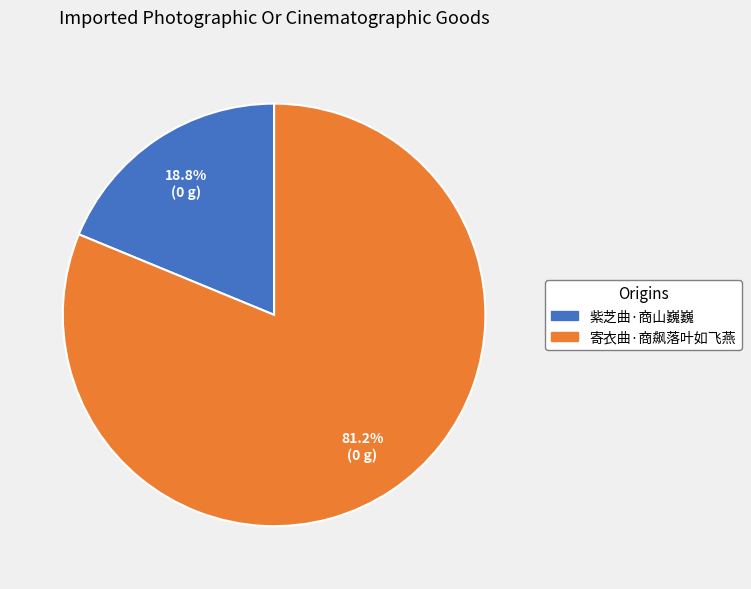

To the nearest percent, what is the combined percentage of 寄衣曲·商飙落叶如飞燕 and 紫芝曲·商山巍巍?

100%